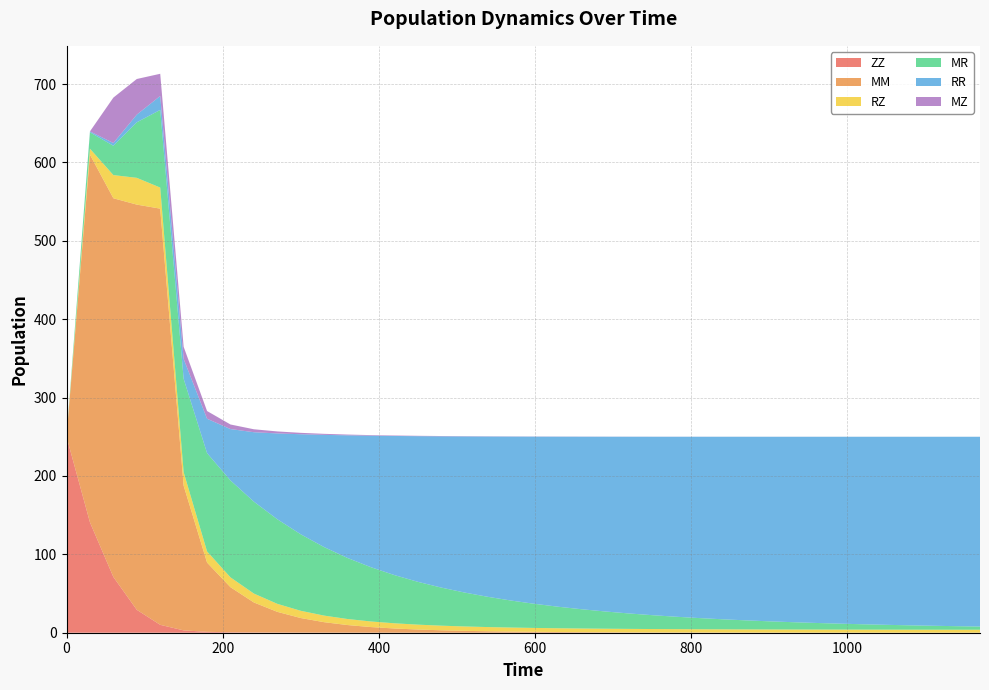

Reading right to left, transcribe all the data shown in this chart.

ZZ: 0.0	0.0	0.0	0.0	0.0	0.0	0.0	0.0	0.0	0.0	0.0	0.0	0.0	0.0	0.0	0.0	0.0	0.0	0.0	0.0	0.0	0.0	0.0	0.0	0.1	0.1	0.1	0.1	0.1	0.2	0.2	0.4	0.6	1.1	3.0	10.1	29.2	71.1	140.8	250.0
MM: 0.0	0.0	0.0	0.0	0.0	0.0	0.1	0.1	0.1	0.1	0.1	0.2	0.2	0.3	0.3	0.4	0.5	0.7	0.9	1.1	1.4	1.8	2.4	3.1	4.0	5.3	7.1	9.7	13.3	18.6	26.4	38.2	57.5	88.4	184.6	530.9	516.9	483.1	469.1	0.0
RZ: 3.8	3.8	3.8	3.8	3.8	3.9	3.9	3.9	4.0	4.0	4.1	4.1	4.2	4.3	4.3	4.4	4.5	4.7	4.8	5.0	5.1	5.4	5.6	5.9	6.2	6.6	7.1	7.7	8.4	9.2	10.2	11.4	12.6	14.2	17.2	26.9	34.2	29.6	7.6	0.0
MR: 4.1	4.5	5.0	5.6	6.2	6.8	7.6	8.4	9.4	10.4	11.5	12.8	14.3	15.9	17.7	19.7	22.0	24.5	27.4	30.7	34.4	38.5	43.2	48.6	54.6	61.5	69.2	77.8	87.4	97.6	107.9	117.2	123.6	125.4	119.1	99.1	70.8	37.4	20.9	0.0
RR: 242.1	241.6	241.1	240.5	239.9	239.2	238.4	237.5	236.5	235.4	234.2	232.8	231.3	229.6	227.6	225.4	223.0	220.2	217.0	213.4	209.3	204.6	199.2	193.0	185.8	177.5	167.8	156.5	143.2	127.7	109.5	88.6	65.5	43.8	25.3	17.8	9.8	3.5	1.2	0.0
MZ: 0.0	0.0	0.0	0.0	0.0	0.0	0.0	0.0	0.0	0.0	0.1	0.1	0.1	0.1	0.1	0.1	0.1	0.1	0.2	0.2	0.2	0.3	0.3	0.4	0.5	0.6	0.7	1.0	1.3	1.8	2.5	3.8	5.8	9.9	15.5	28.3	45.5	58.0	0.0	0.0